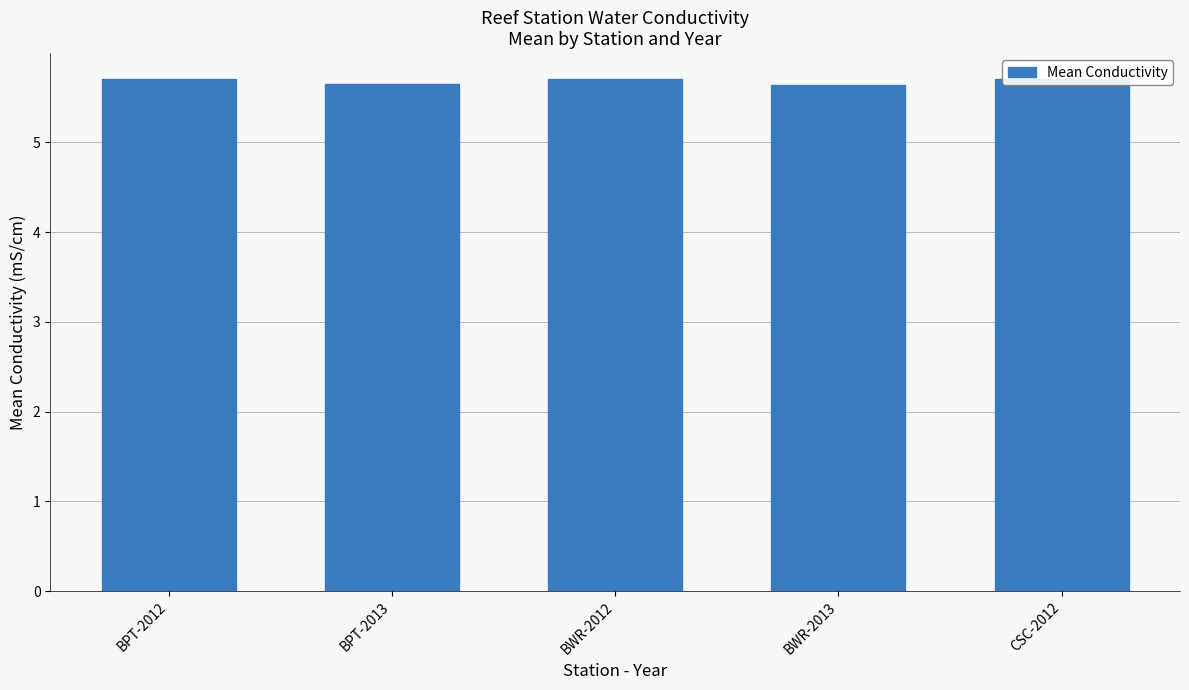

True or false: the data shows 3.3 at BWR-2013.

False